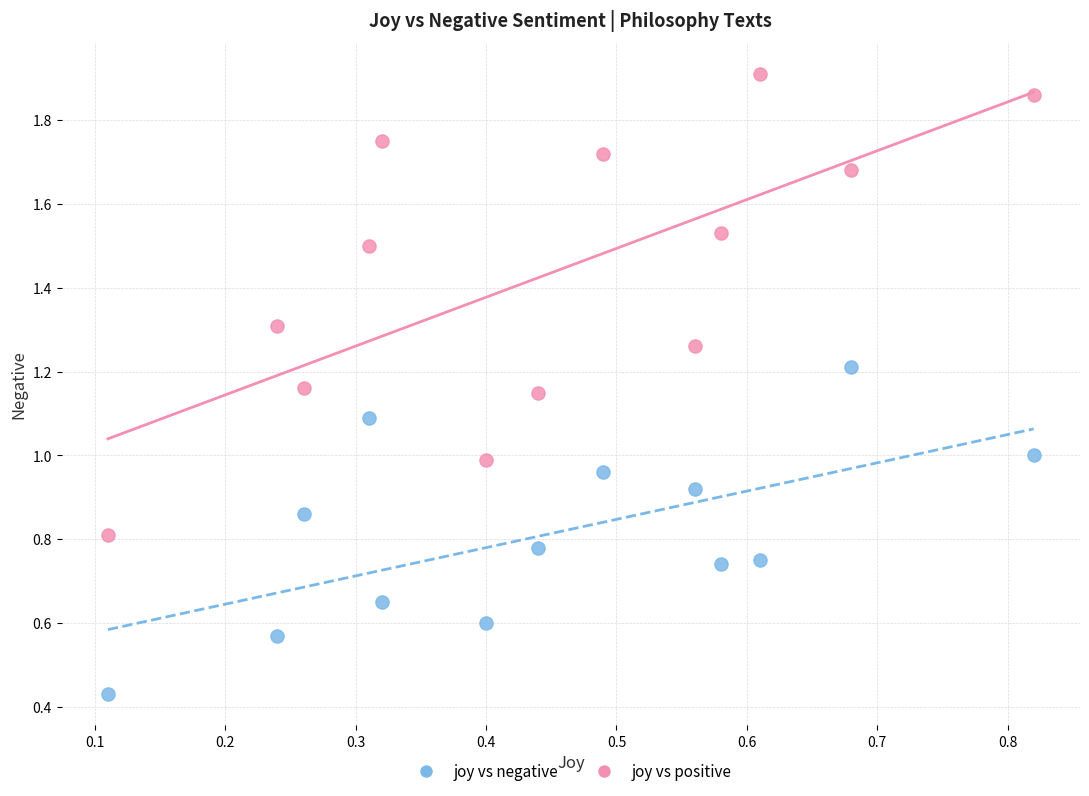

Which series reaches the minimum Y coordinate?

joy vs negative